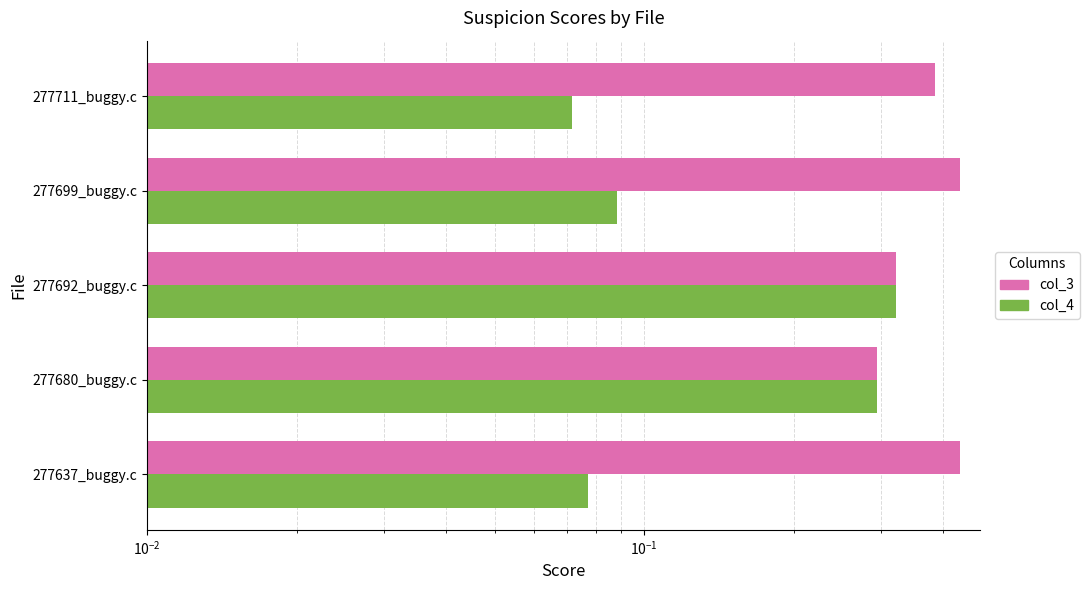

The col_4 series shows 0.3 at 277692_buggy.c. True or false?

True